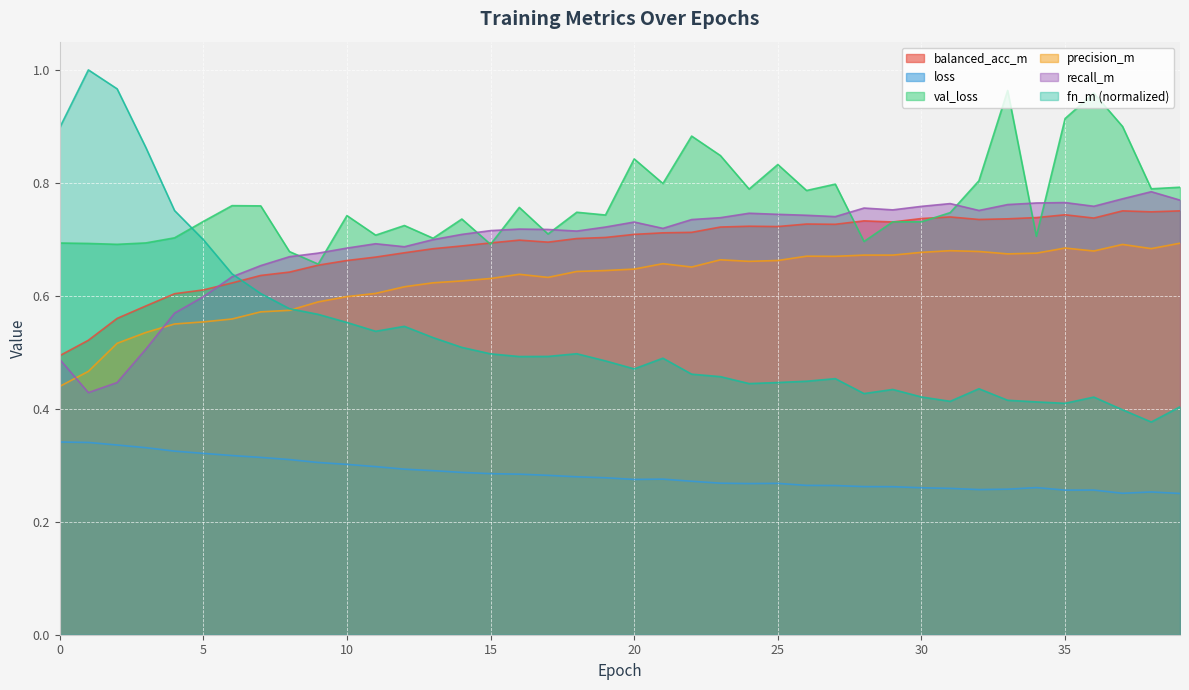

At which category is the sum across all series the highest?

36